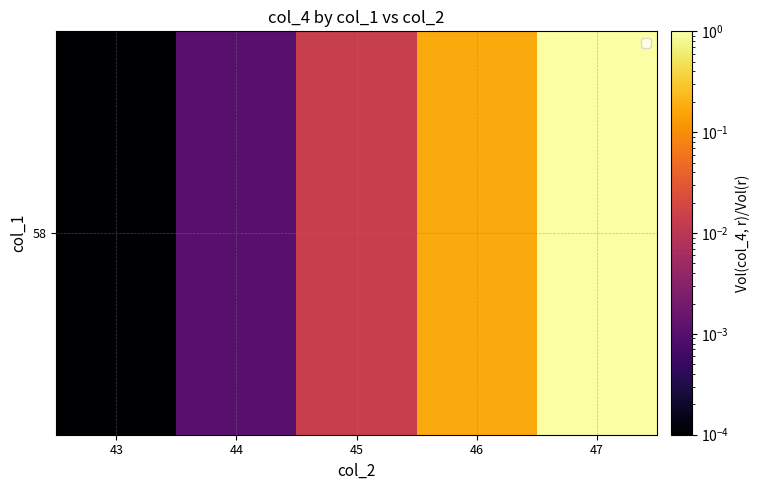

How many data points does each series have?

5